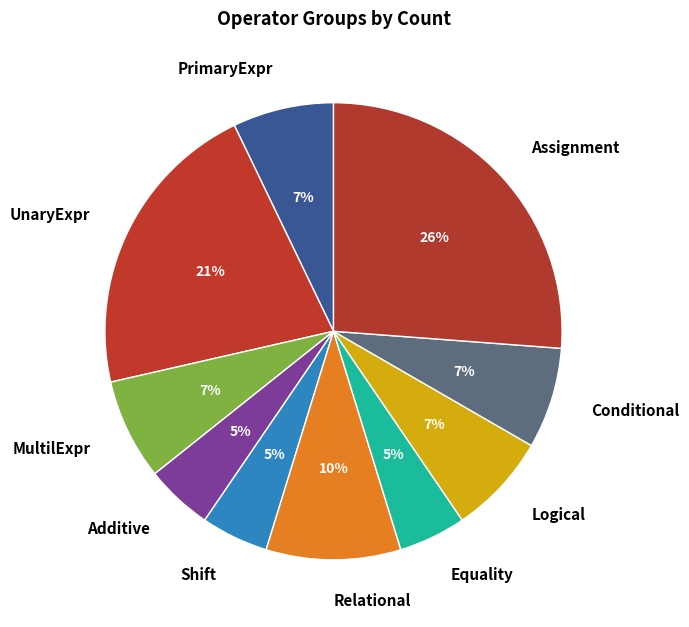

Count the number of slices in the pie.

10